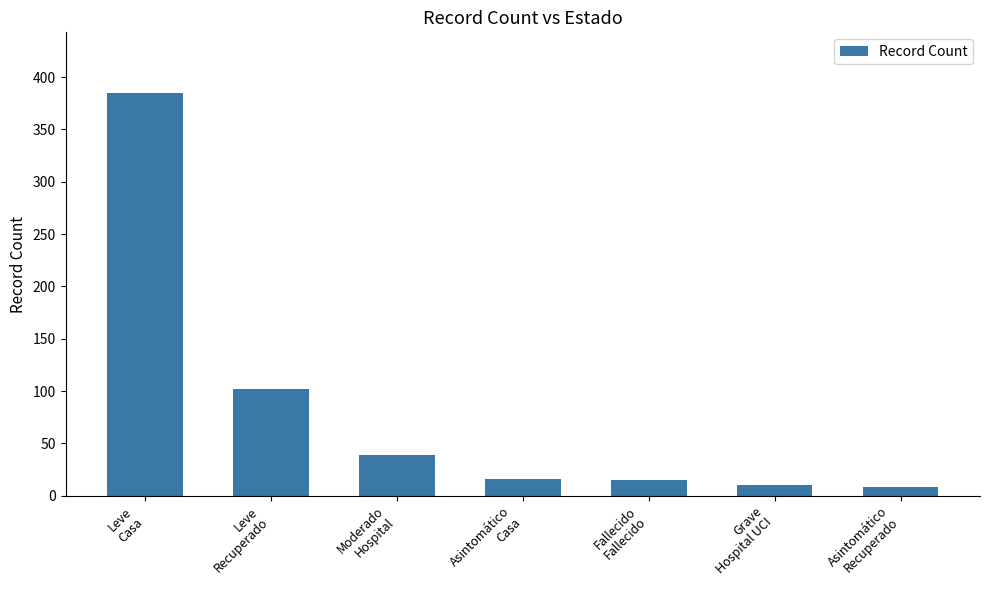

What value does the data have at Leve
Recuperado, to the nearest 10?

100